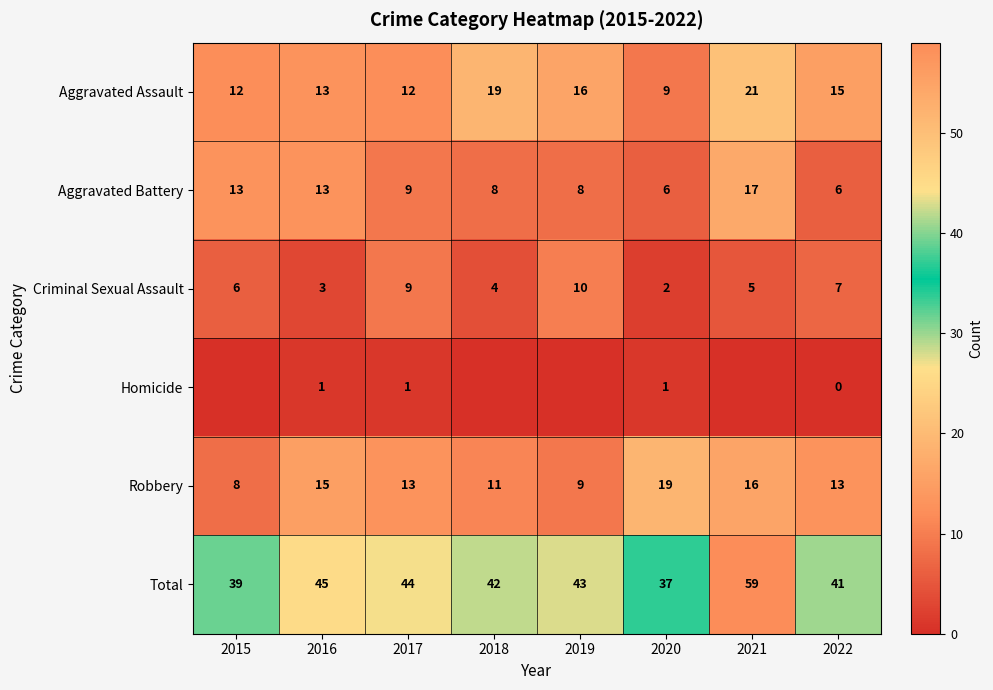

At how many categories does at least one series exceed 34?

8